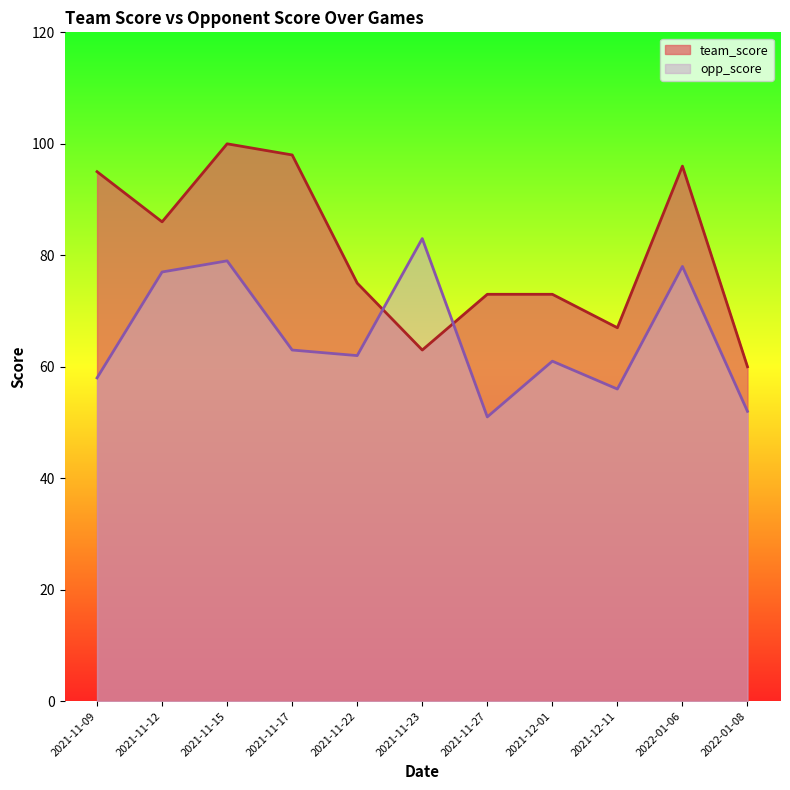

Where is the first local minimum for team_score?

2021-11-12